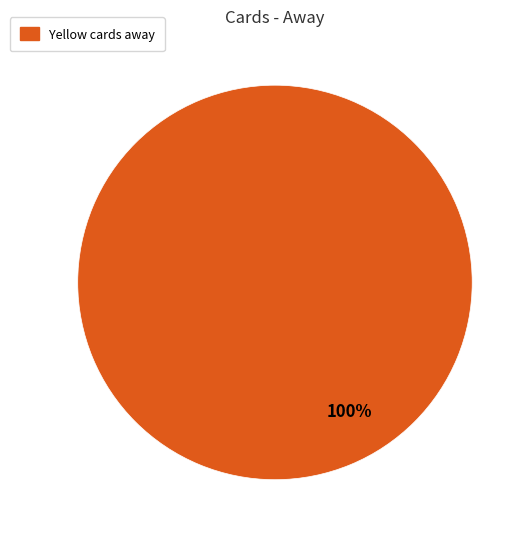

How many slices are in this pie chart?

1